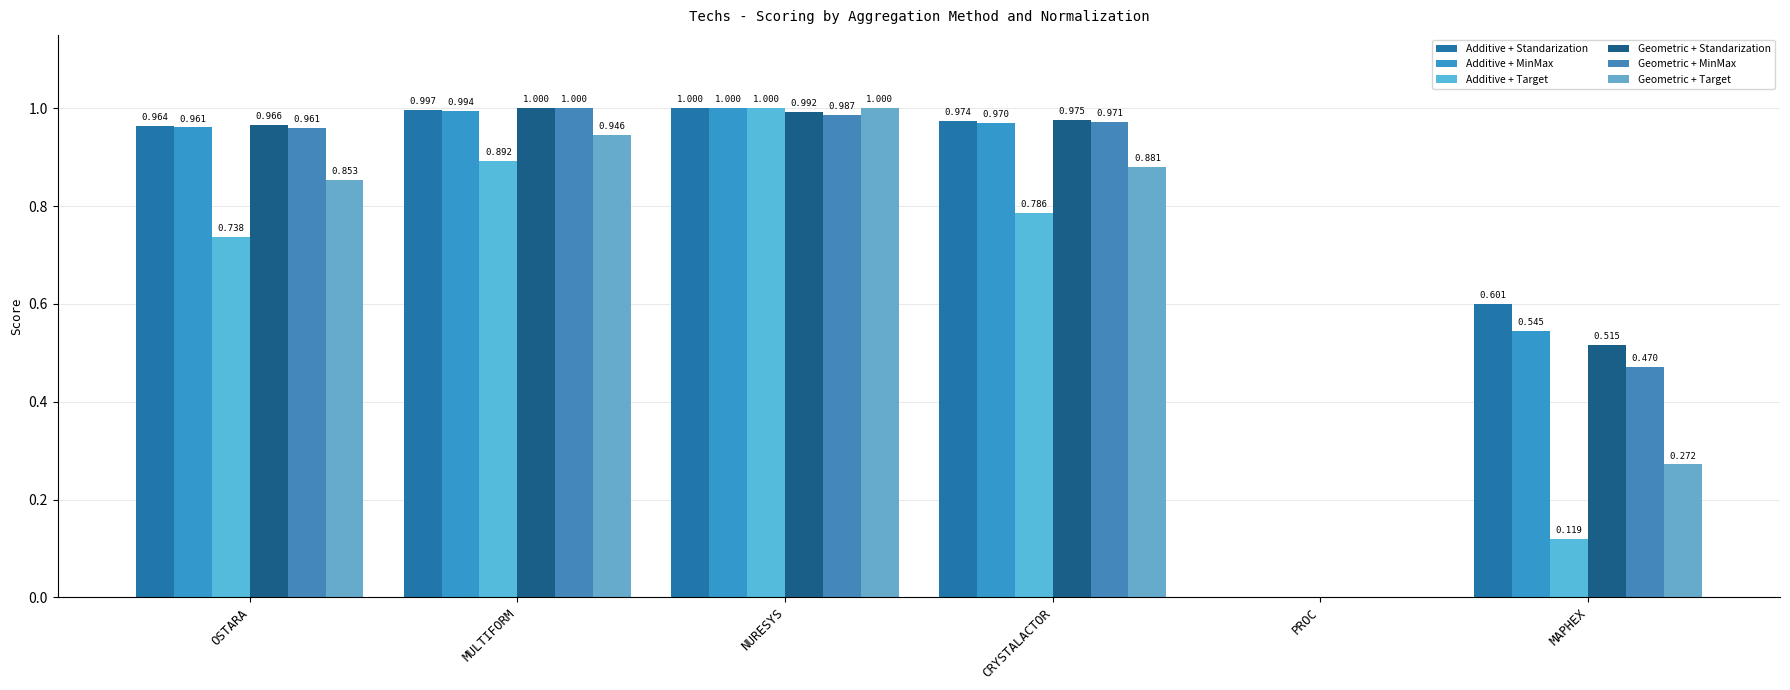

What is the difference between the maximum and second lowest values in the Geometric + Standarization series?

0.5